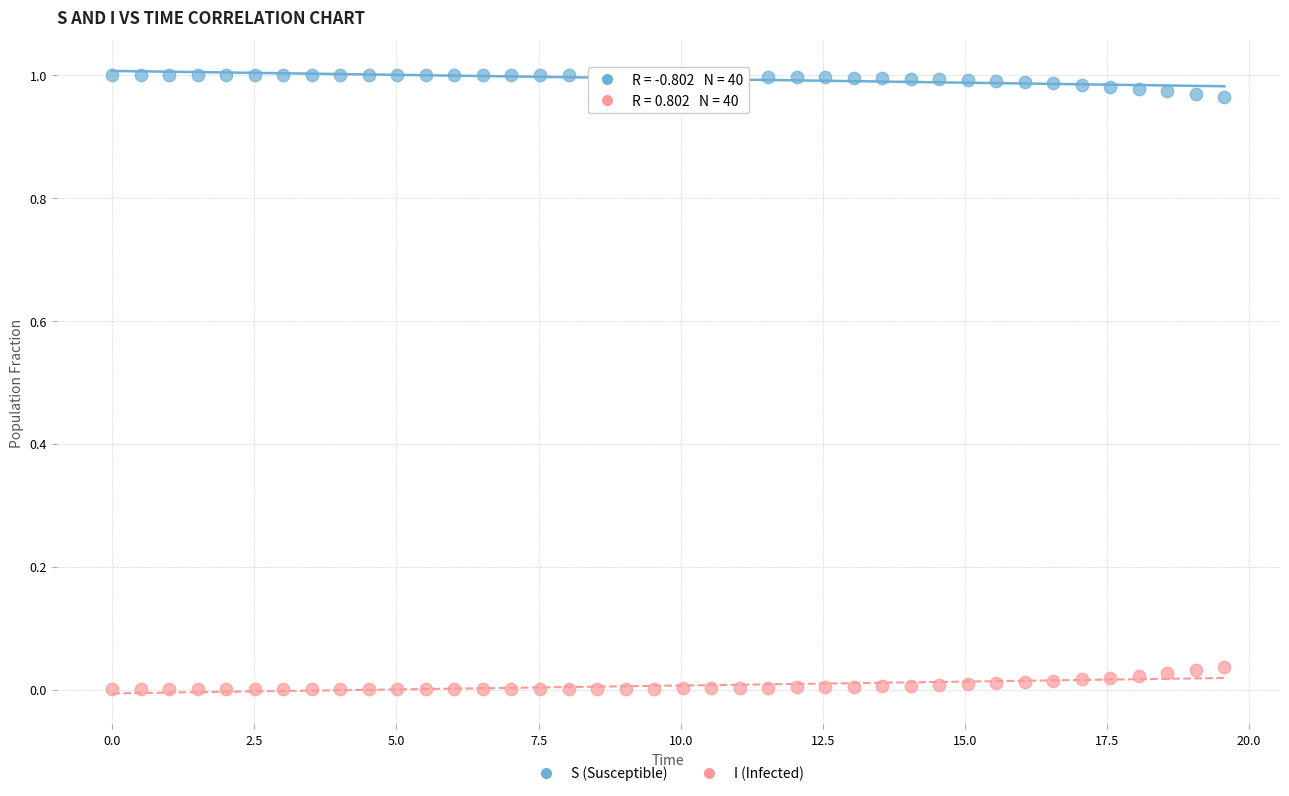

What is the X range (max minus min) for the scatter plot?

19.6